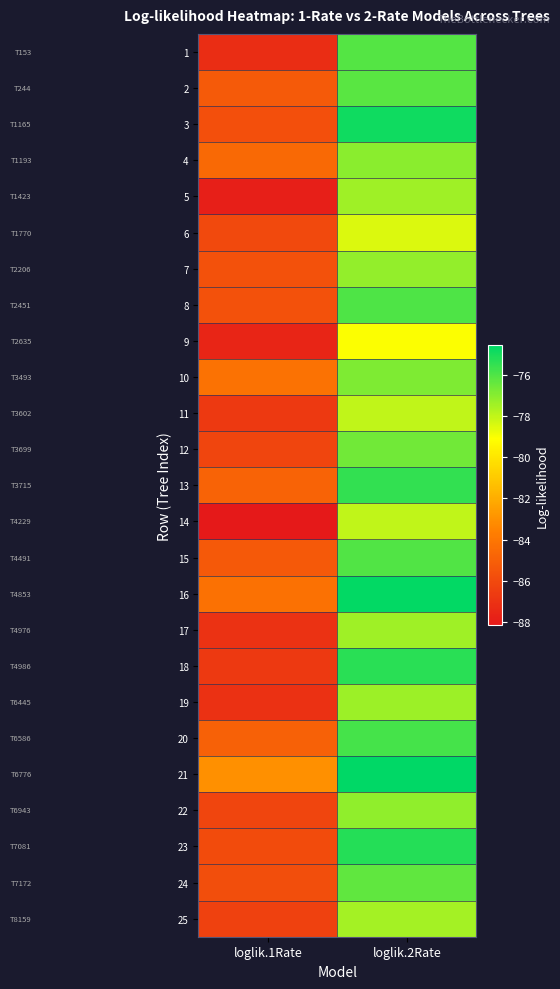

Reading left to right, what are all the values shown in this chart?

1: loglik.1Rate=-87.2	loglik.2Rate=-76.1
2: loglik.1Rate=-85.3	loglik.2Rate=-76.2
3: loglik.1Rate=-85.7	loglik.2Rate=-74.8
4: loglik.1Rate=-84.6	loglik.2Rate=-77.0
5: loglik.1Rate=-87.9	loglik.2Rate=-77.4
6: loglik.1Rate=-86.0	loglik.2Rate=-78.4
7: loglik.1Rate=-85.7	loglik.2Rate=-77.2
8: loglik.1Rate=-85.6	loglik.2Rate=-76.0
9: loglik.1Rate=-87.6	loglik.2Rate=-79.0
10: loglik.1Rate=-84.2	loglik.2Rate=-76.8
11: loglik.1Rate=-86.7	loglik.2Rate=-78.0
12: loglik.1Rate=-86.2	loglik.2Rate=-76.6
13: loglik.1Rate=-84.9	loglik.2Rate=-75.5
14: loglik.1Rate=-88.2	loglik.2Rate=-78.0
15: loglik.1Rate=-85.3	loglik.2Rate=-76.0
16: loglik.1Rate=-84.2	loglik.2Rate=-74.6
17: loglik.1Rate=-87.0	loglik.2Rate=-77.4
18: loglik.1Rate=-86.7	loglik.2Rate=-75.3
19: loglik.1Rate=-87.1	loglik.2Rate=-77.4
20: loglik.1Rate=-84.9	loglik.2Rate=-75.8
21: loglik.1Rate=-83.0	loglik.2Rate=-74.5
22: loglik.1Rate=-86.2	loglik.2Rate=-77.1
23: loglik.1Rate=-85.9	loglik.2Rate=-75.2
24: loglik.1Rate=-85.8	loglik.2Rate=-76.3
25: loglik.1Rate=-86.4	loglik.2Rate=-77.5